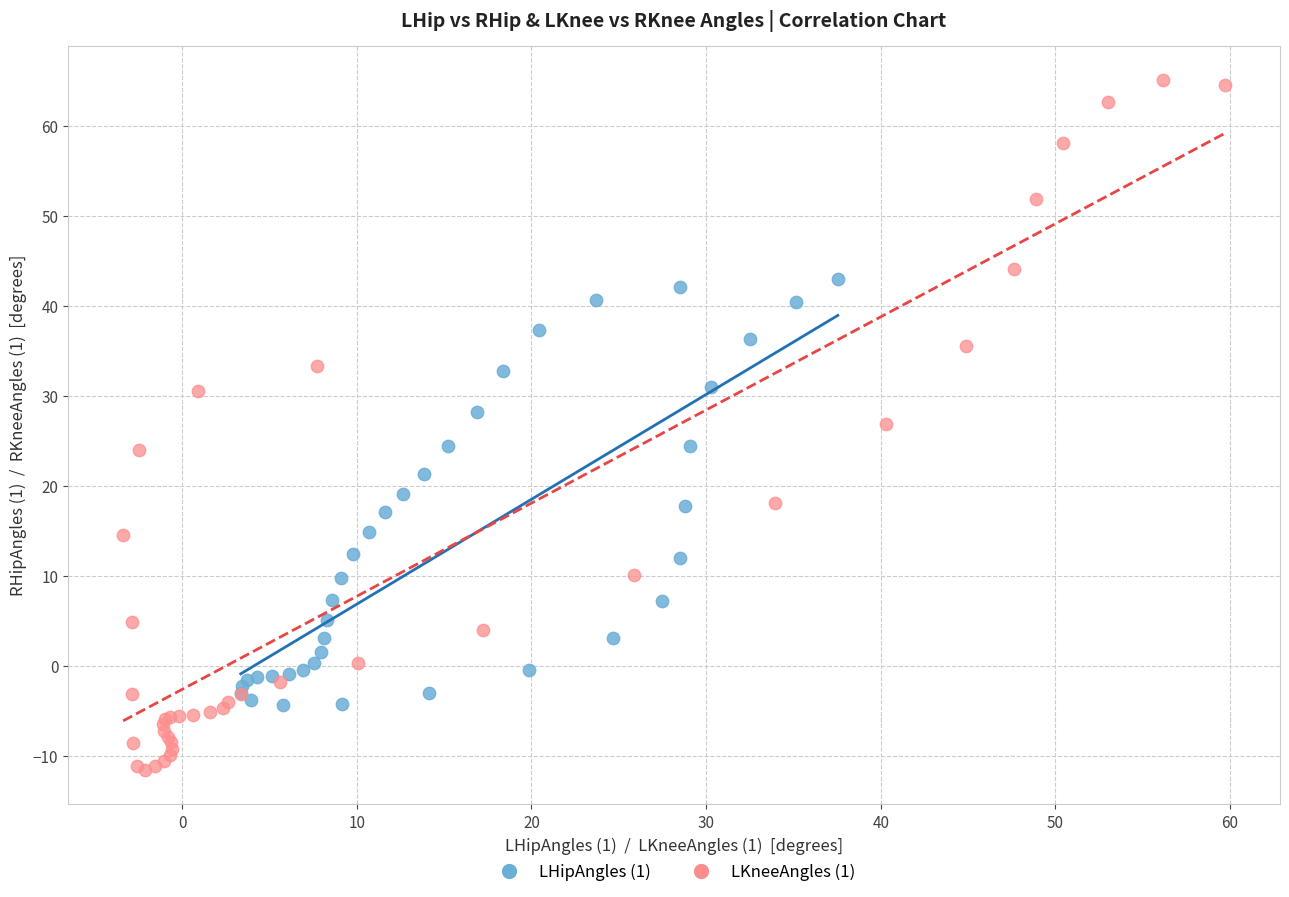

Which series contains the highest Y value?

LKneeAngles (1)